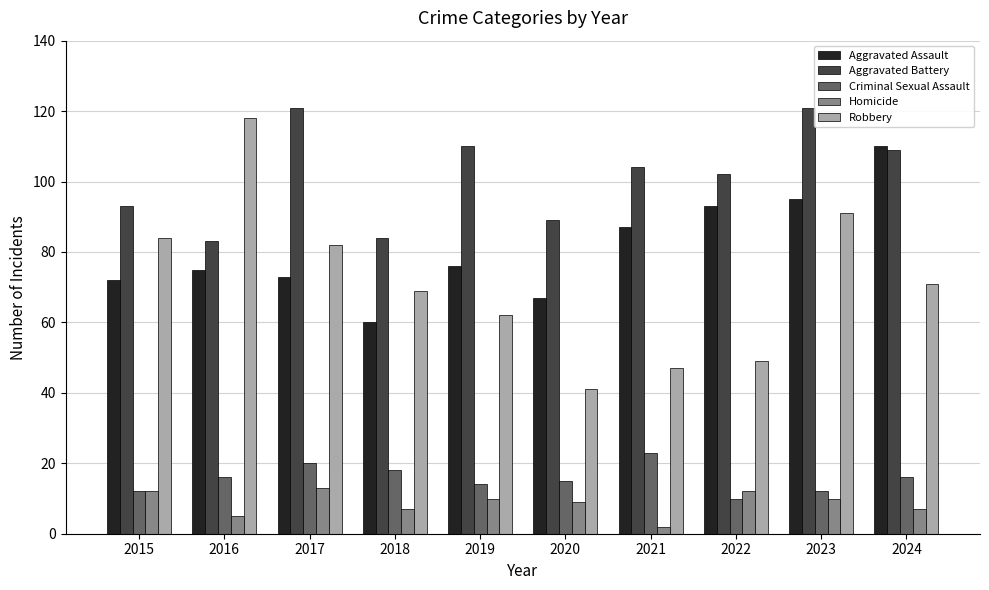

Reading right to left, list all the values displayed in this chart.

Aggravated Assault: 110	95	93	87	67	76	60	73	75	72
Aggravated Battery: 109	121	102	104	89	110	84	121	83	93
Criminal Sexual Assault: 16	12	10	23	15	14	18	20	16	12
Homicide: 7	10	12	2	9	10	7	13	5	12
Robbery: 71	91	49	47	41	62	69	82	118	84